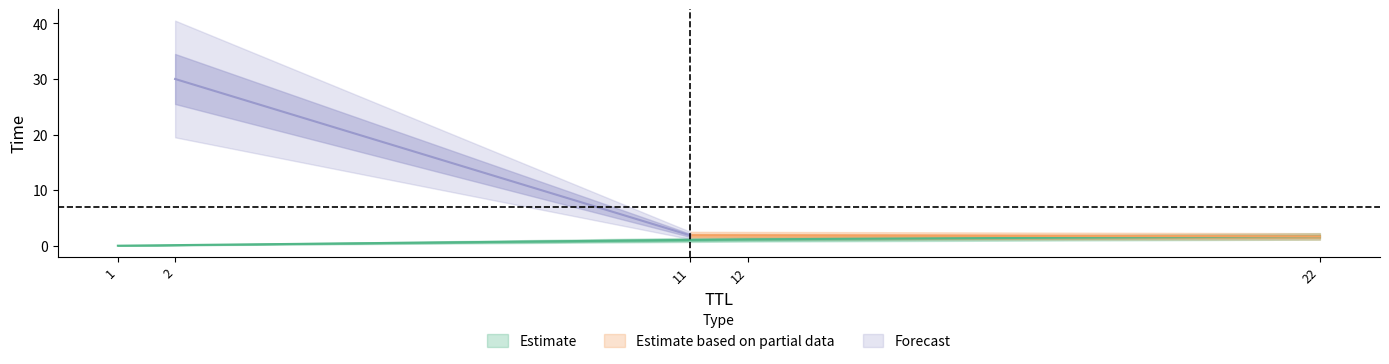

Rank the categories by value from lowest to highest.

1, 12, 22, 11, 2